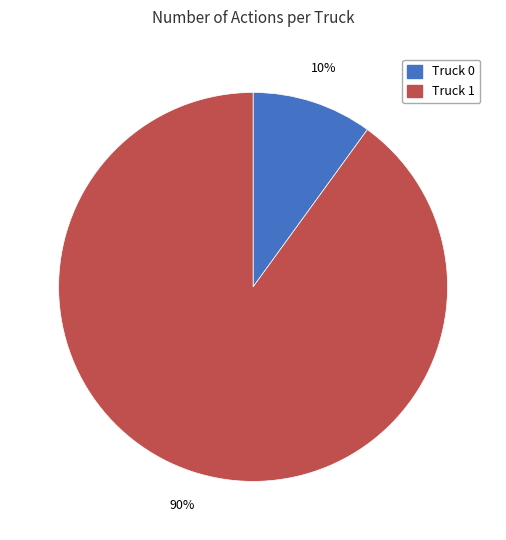

Which slice is the smallest?

Truck 0